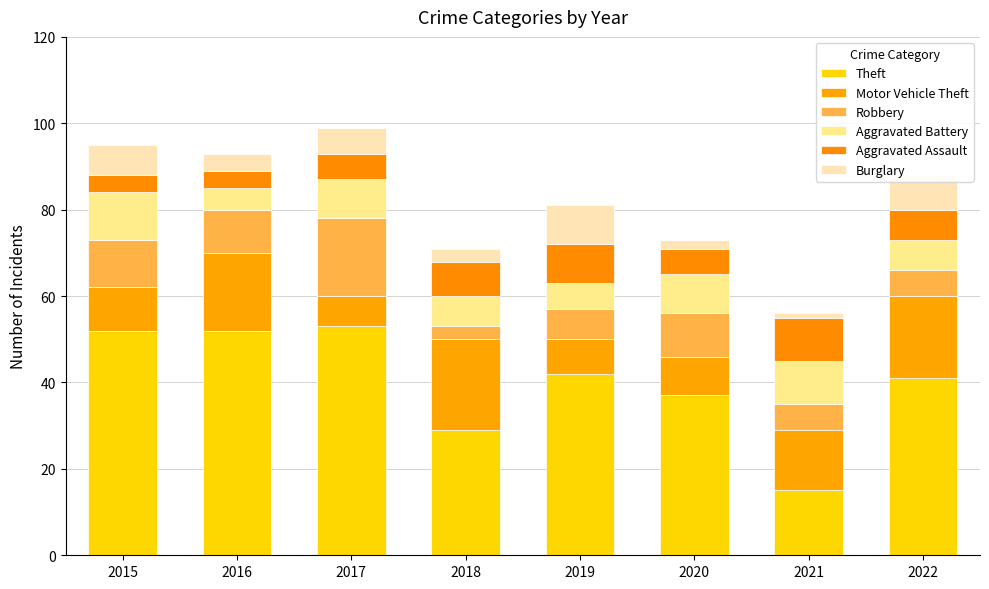

Are the bars grouped side by side (vs. stacked)?

No